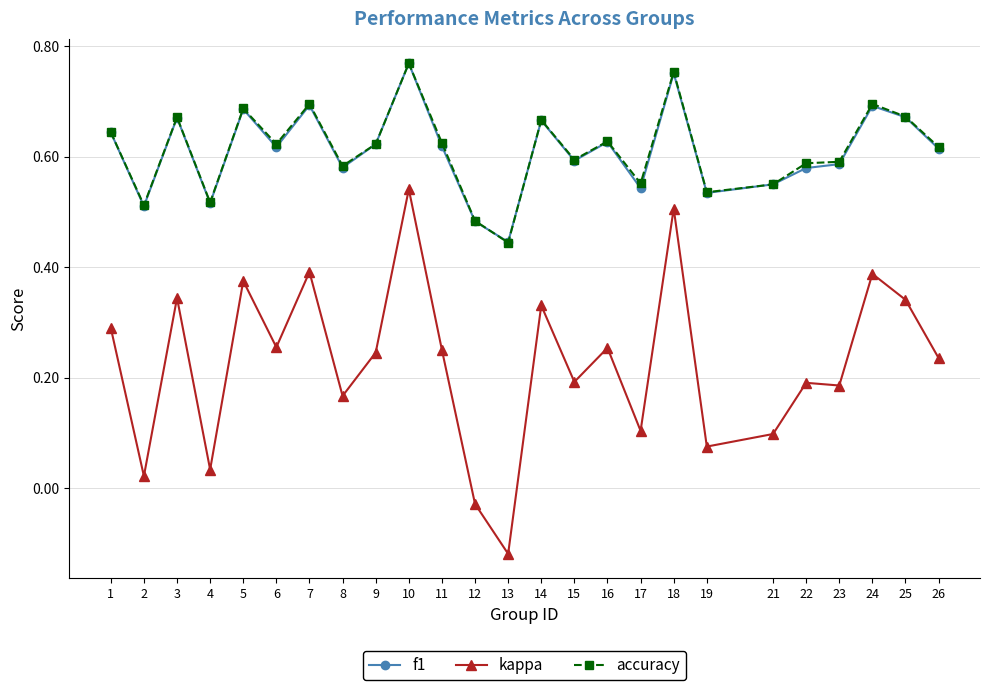

What is the sum of all kappa values?

5.7